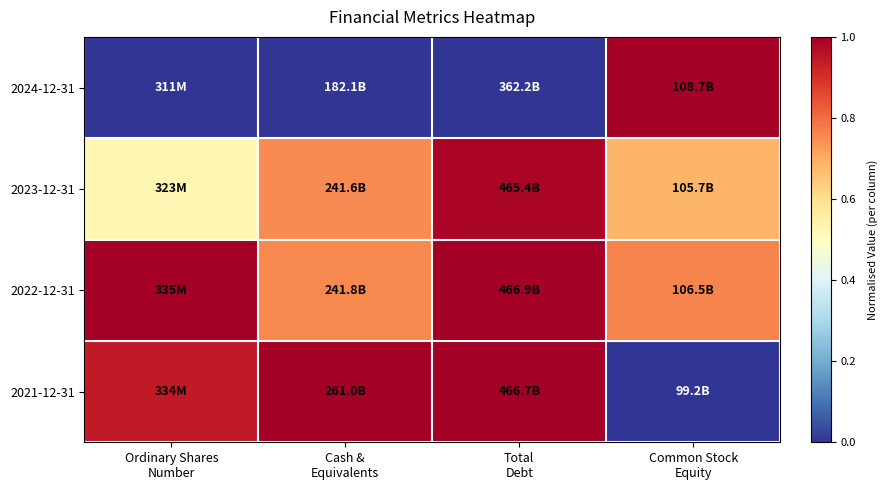

Reading left to right, list all the values displayed in this chart.

2024-12-31: Ordinary Shares
Number=0.0	Cash &
Equivalents=0.0	Total
Debt=0.0	Common Stock
Equity=1.0
2023-12-31: Ordinary Shares
Number=0.5	Cash &
Equivalents=0.8	Total
Debt=1.0	Common Stock
Equity=0.7
2022-12-31: Ordinary Shares
Number=1.0	Cash &
Equivalents=0.8	Total
Debt=1.0	Common Stock
Equity=0.8
2021-12-31: Ordinary Shares
Number=0.9	Cash &
Equivalents=1.0	Total
Debt=1.0	Common Stock
Equity=0.0